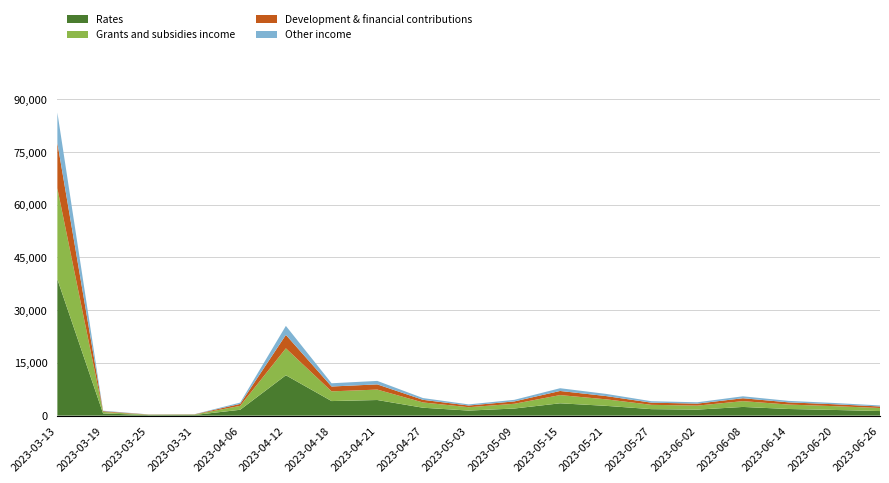

Where is Rates nearest to the value 19483?

2023-04-12